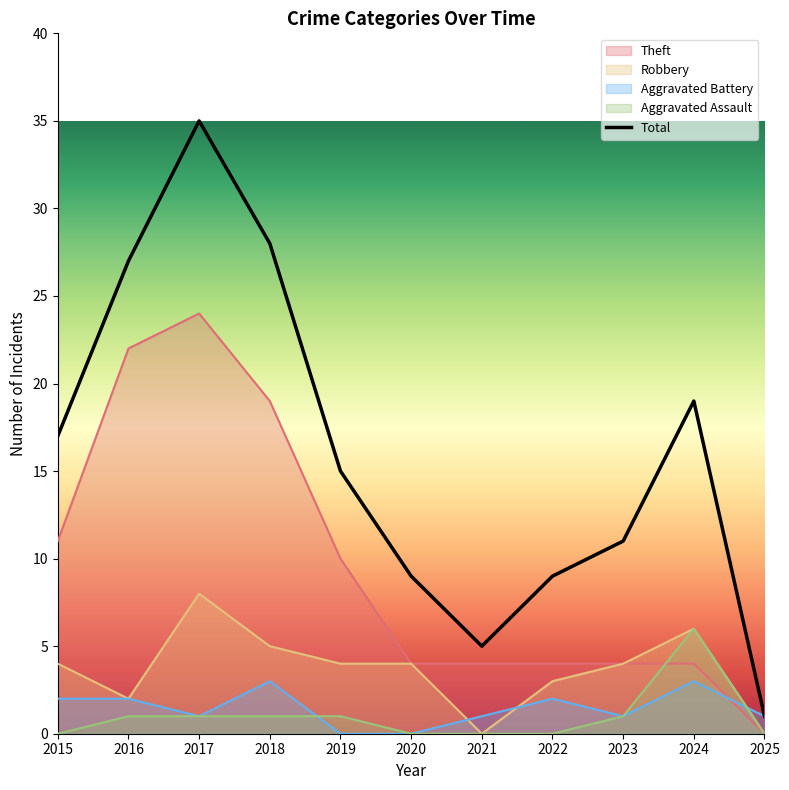

Is it true that the value at 2020 is 6?

False